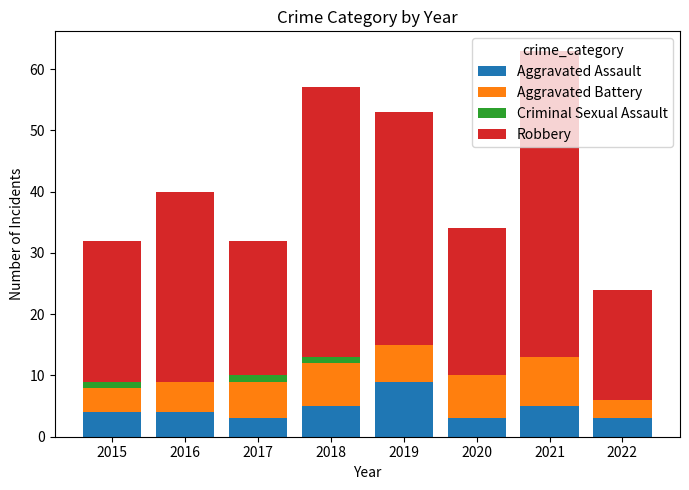

At which label does Aggravated Assault reach its peak?

2019